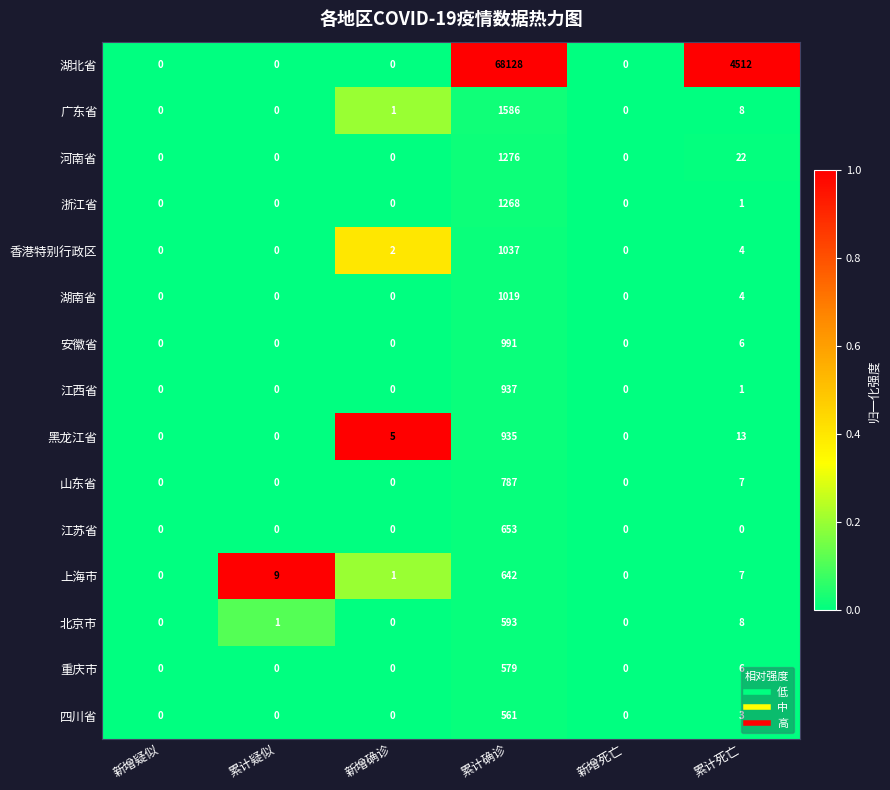

True or false: 湖南省 has a value of 1701 at 累计确诊.

False